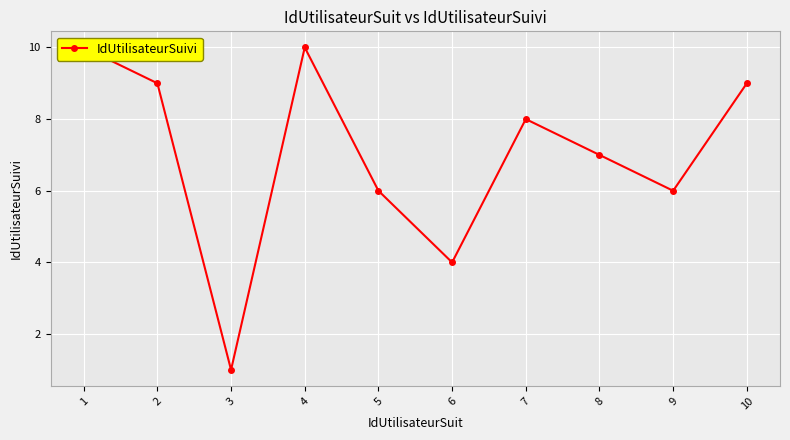

Which label corresponds to the largest value in the chart?

1